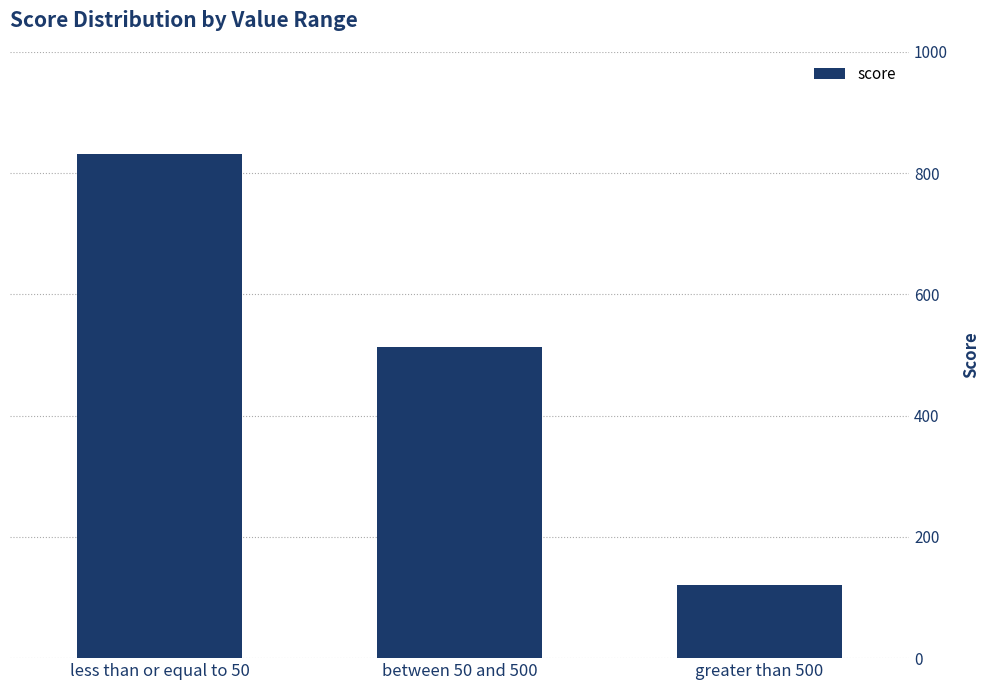

At which label does the data first exceed 513?

less than or equal to 50